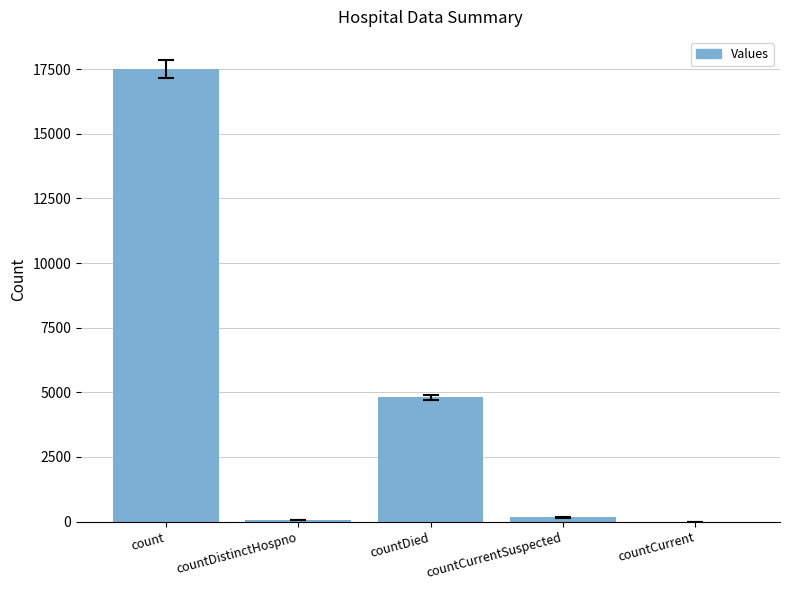

Where does the data first go above 162?

count